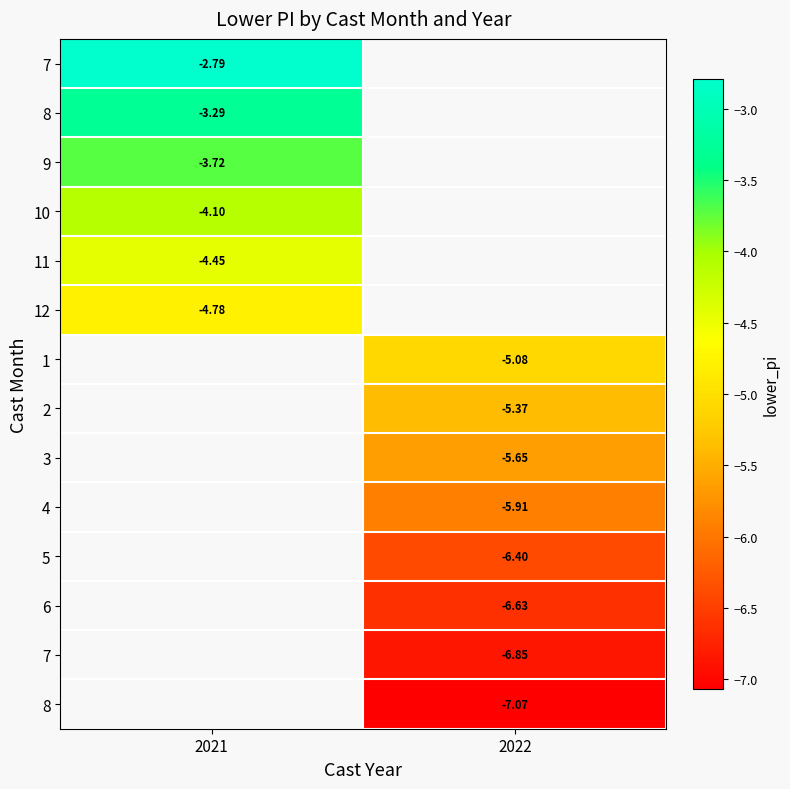

At how many categories does at least one series exceed -4?

1